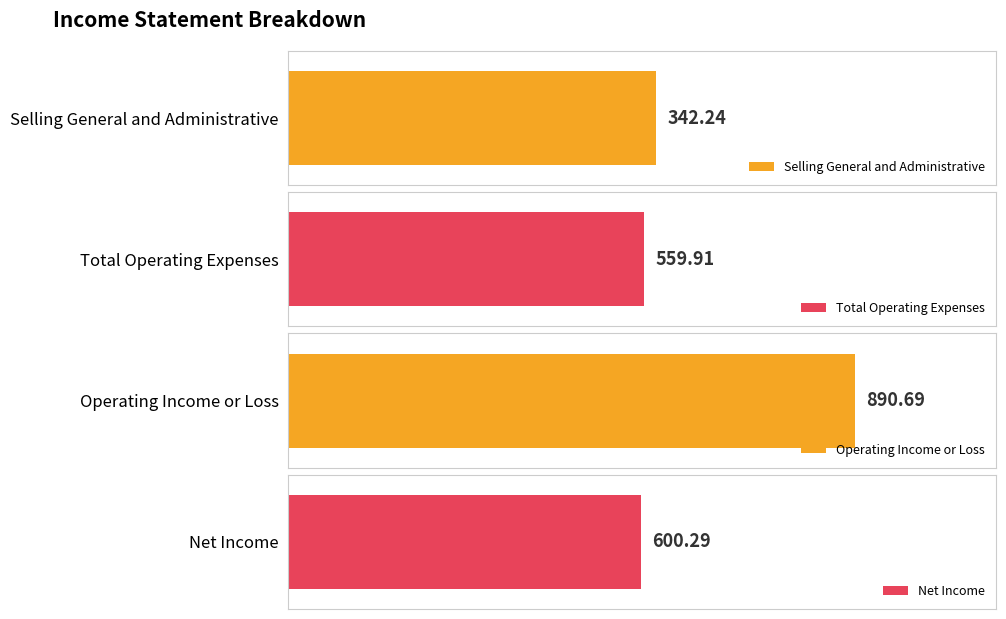

Is it true that Total Operating Expenses equals 399.5 at 6/30/2018?

False